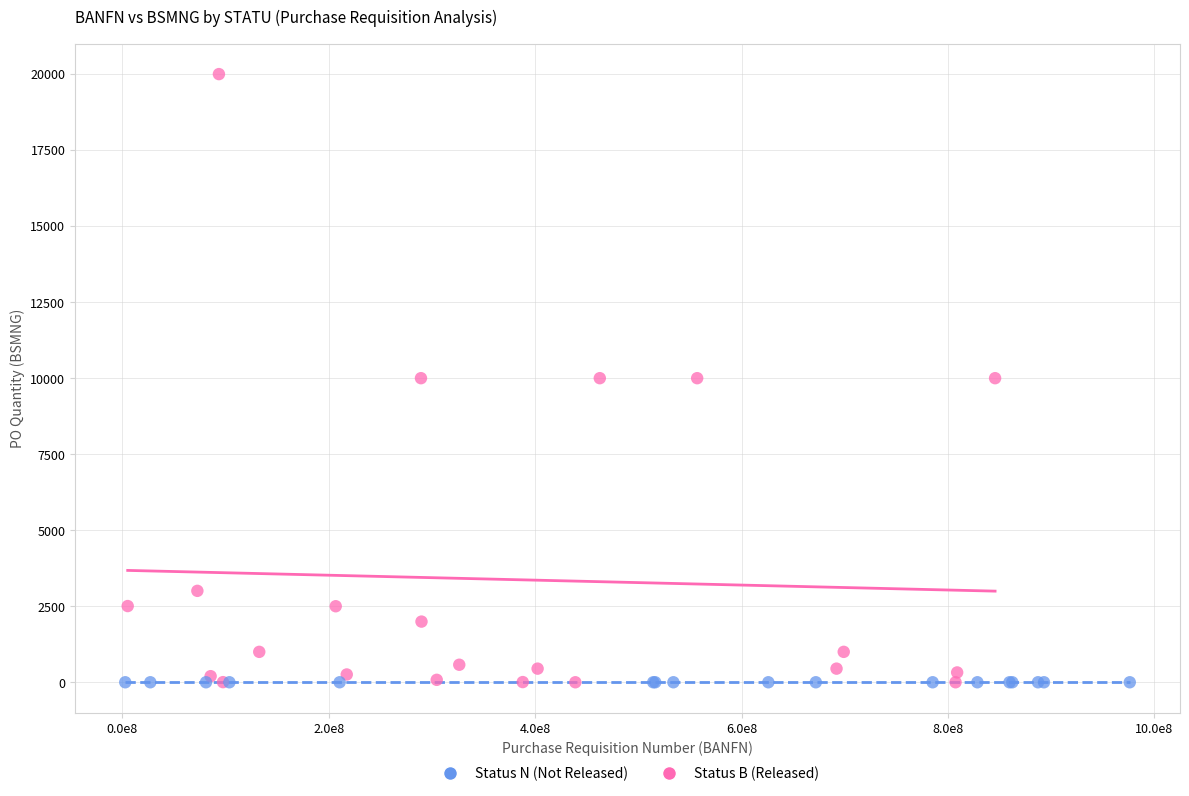

Which series reaches the maximum Y coordinate?

Status B (Released)